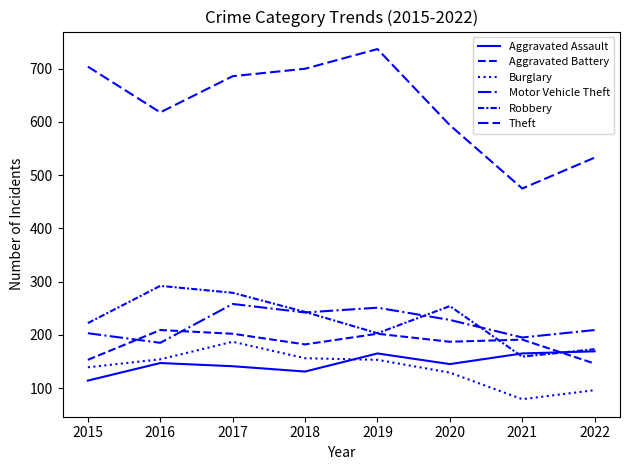

How many lines are shown in the chart?

6